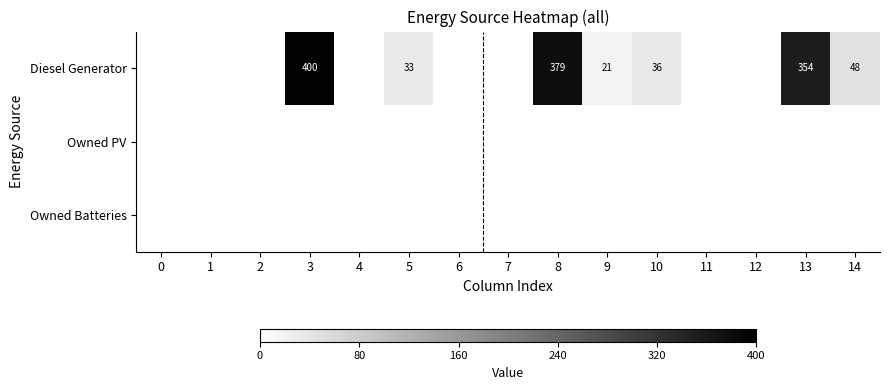

At how many categories does at least one series exceed 326?

3